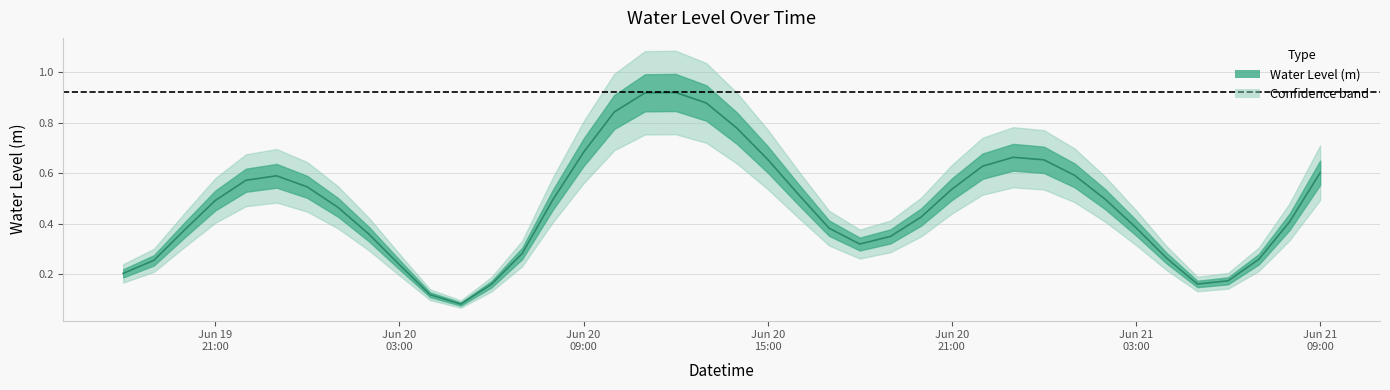

How many lines are shown in the chart?

1